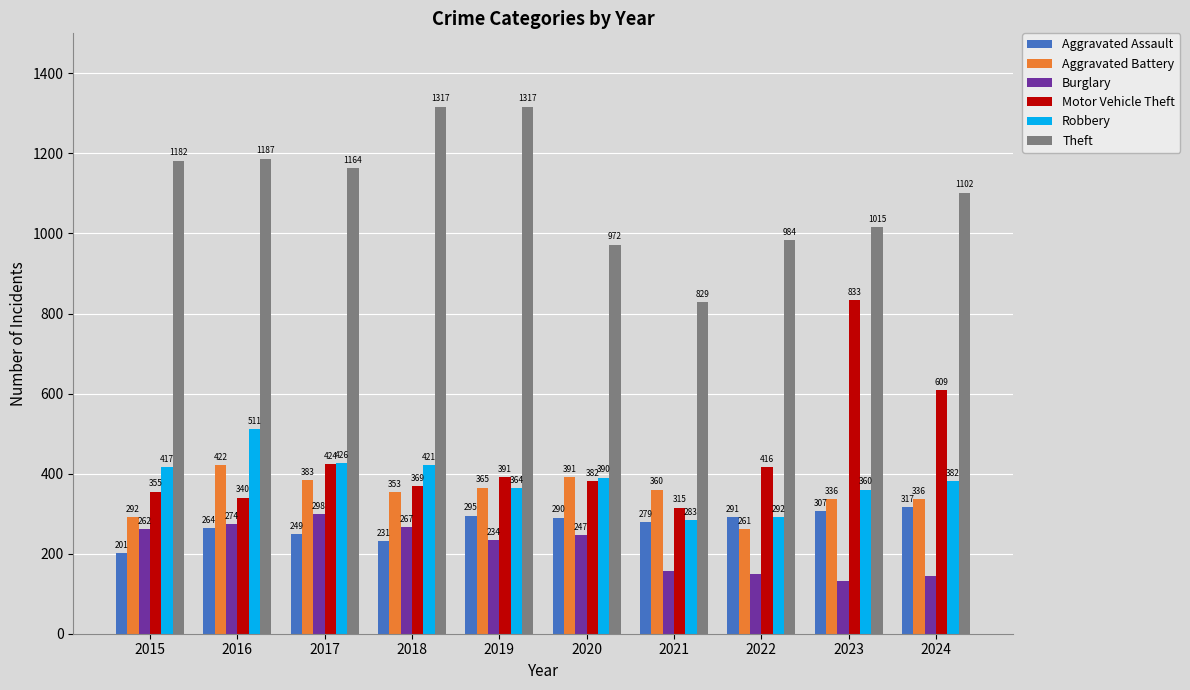

At how many categories does at least one series exceed 913?

9